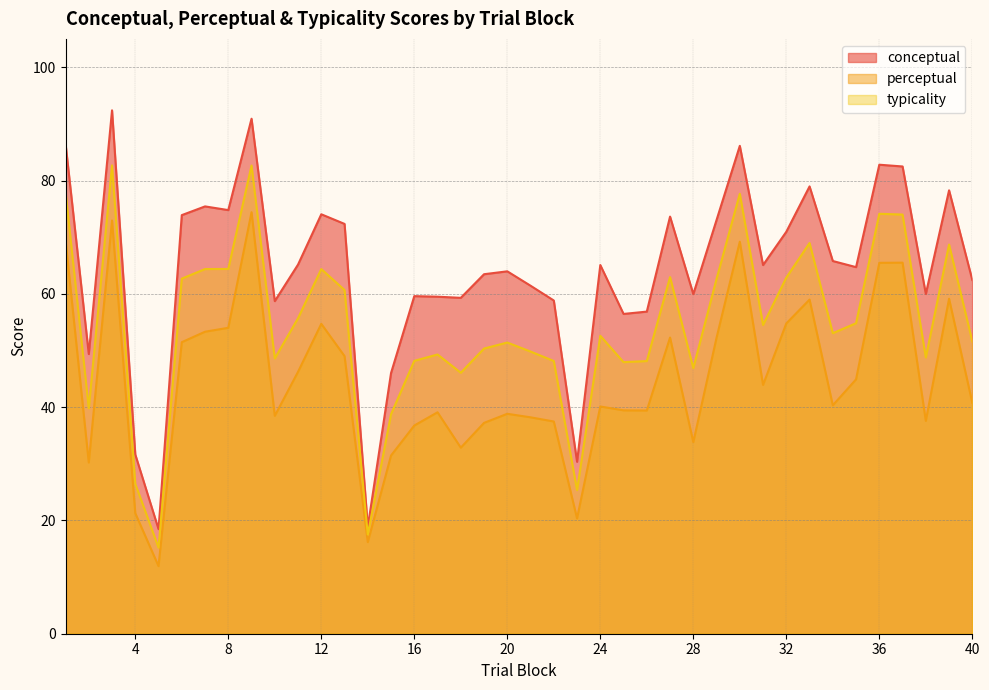

How many lines are shown in the chart?

3